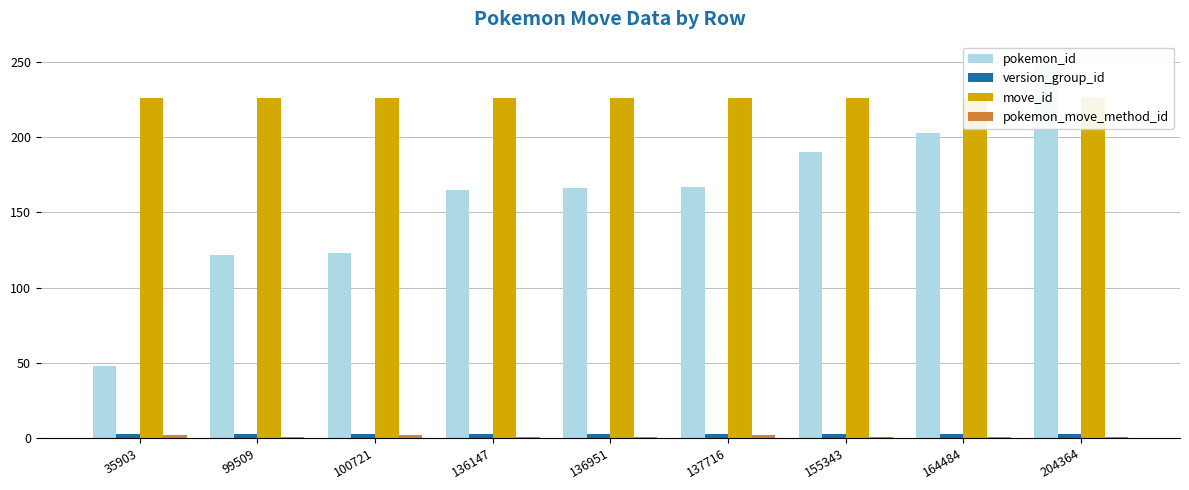

Rank the series by their maximum value, from lowest to highest.

pokemon_move_method_id, version_group_id, move_id, pokemon_id